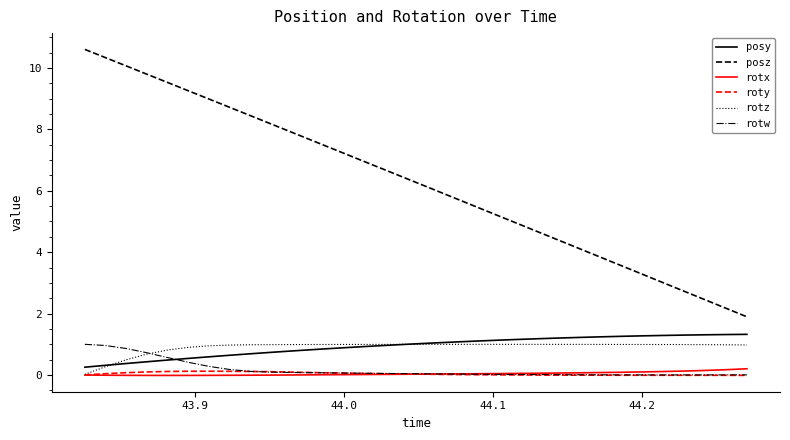

Which series has the largest total across all categories?

posz